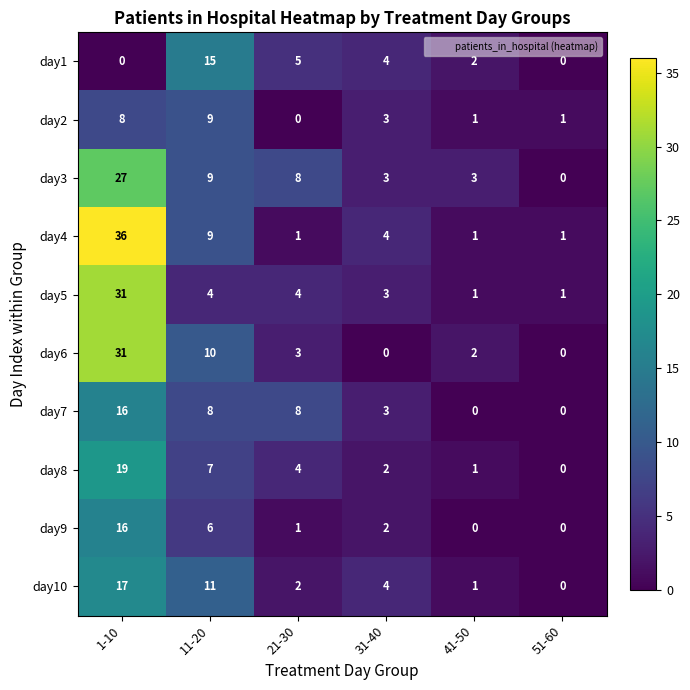

Which series has the largest range (max minus min)?

day4